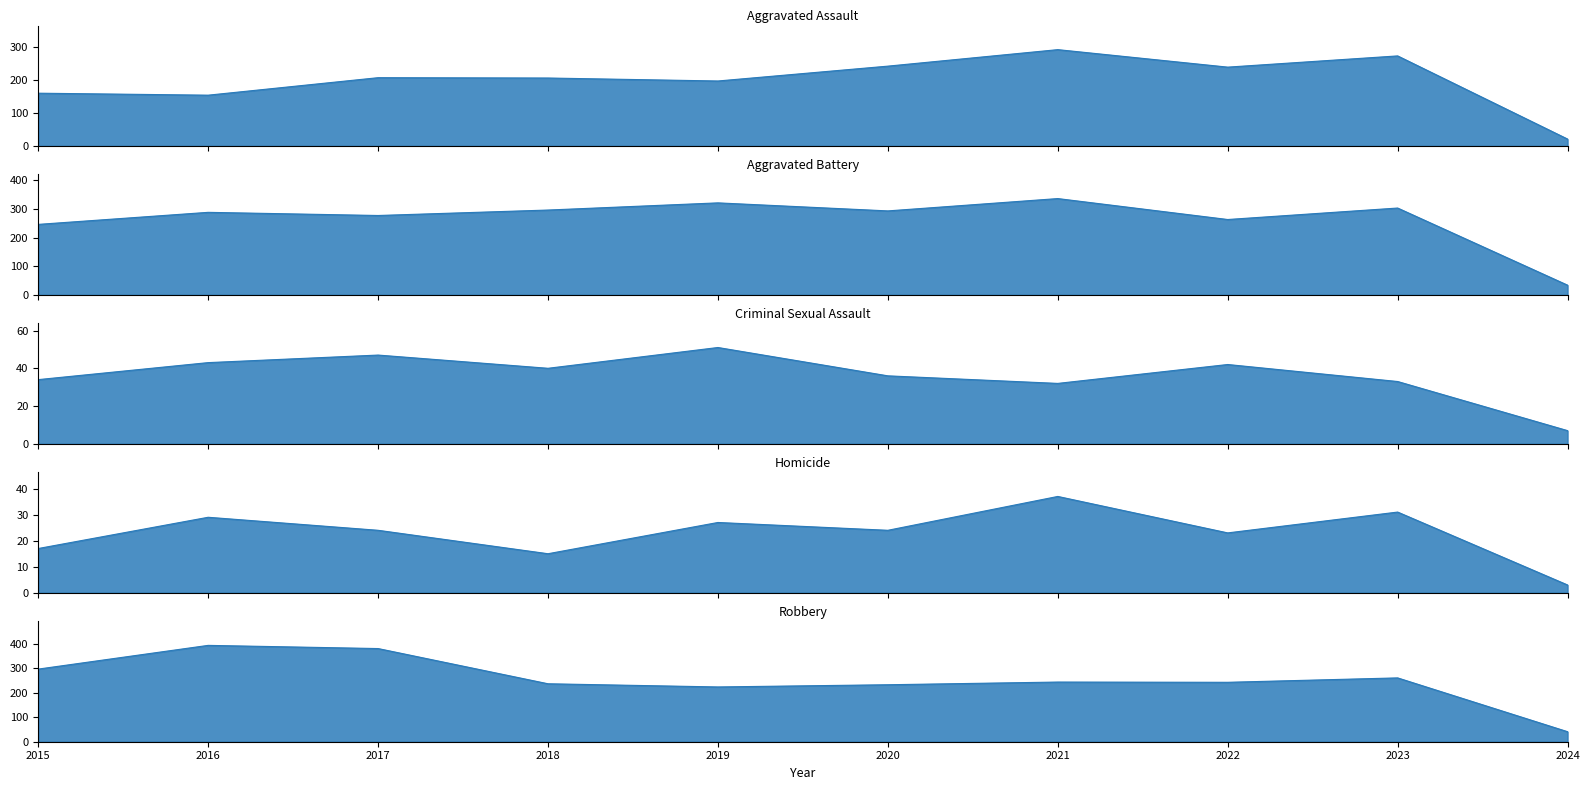

What is the sum of the Aggravated Battery_line values at 2016 and 2020?

581